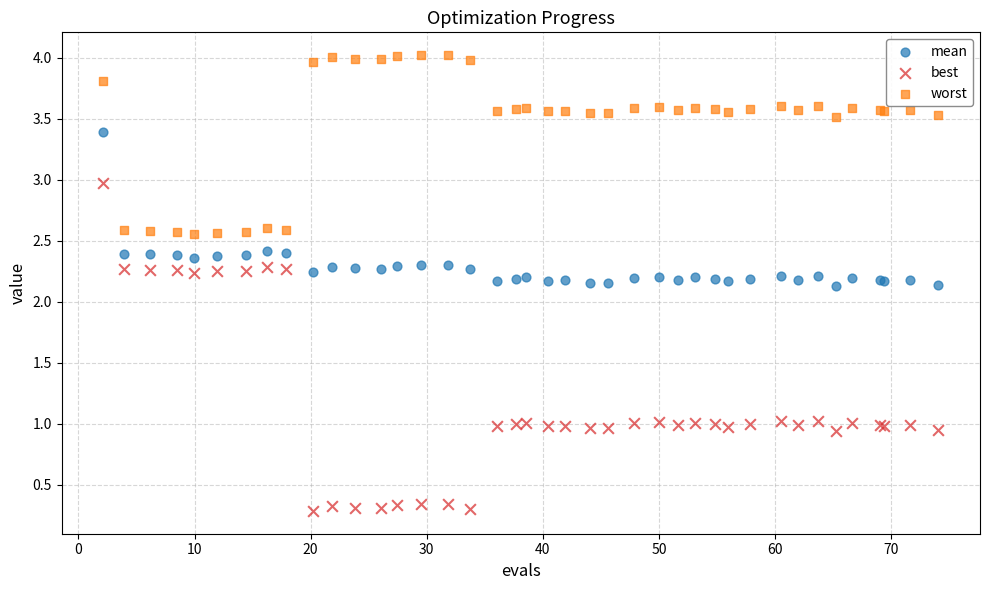

What is the X range (max minus min) for the scatter plot?

71.9